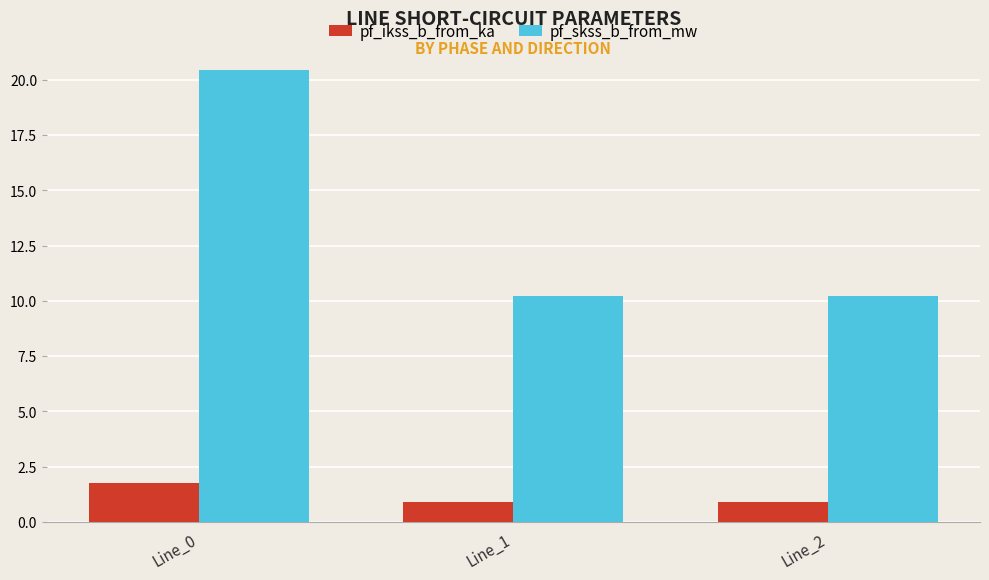

Reading left to right, list all the values displayed in this chart.

pf_ikss_b_from_ka: 1.8	0.9	0.9
pf_skss_b_from_mw: 20.4	10.2	10.2